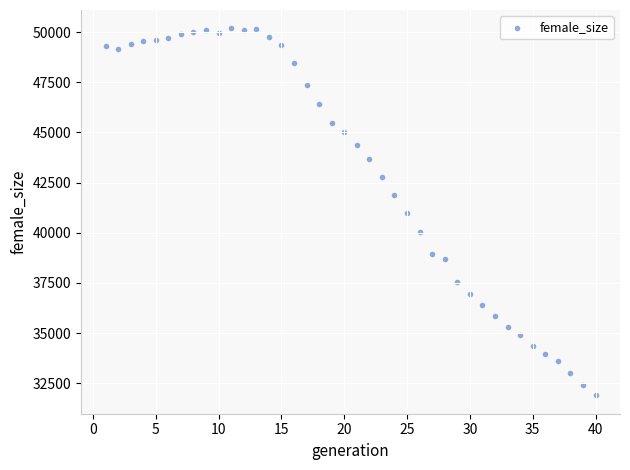

What is the range of Y values (max minus min)?

18301